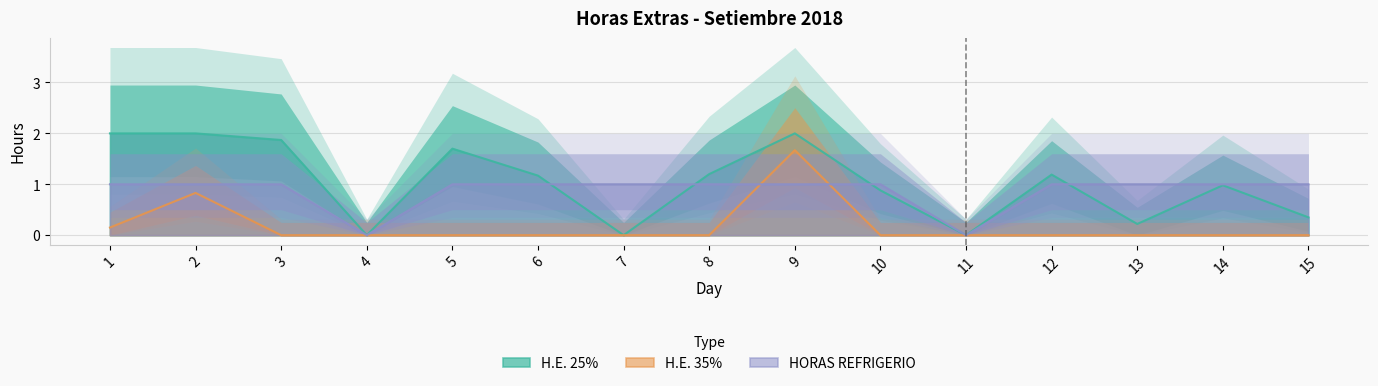

How many intersections are there between HORAS REFRIGERIO and H.E. 35%?

2